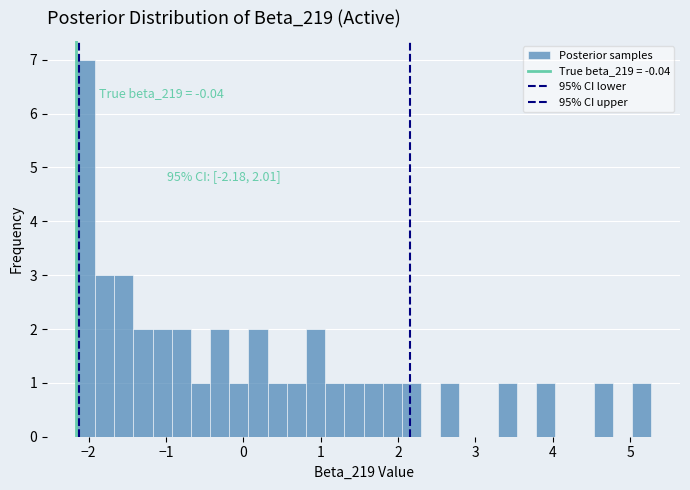

Read against the x-axis, roughly where is the centre of the tallest bar?

-2.0